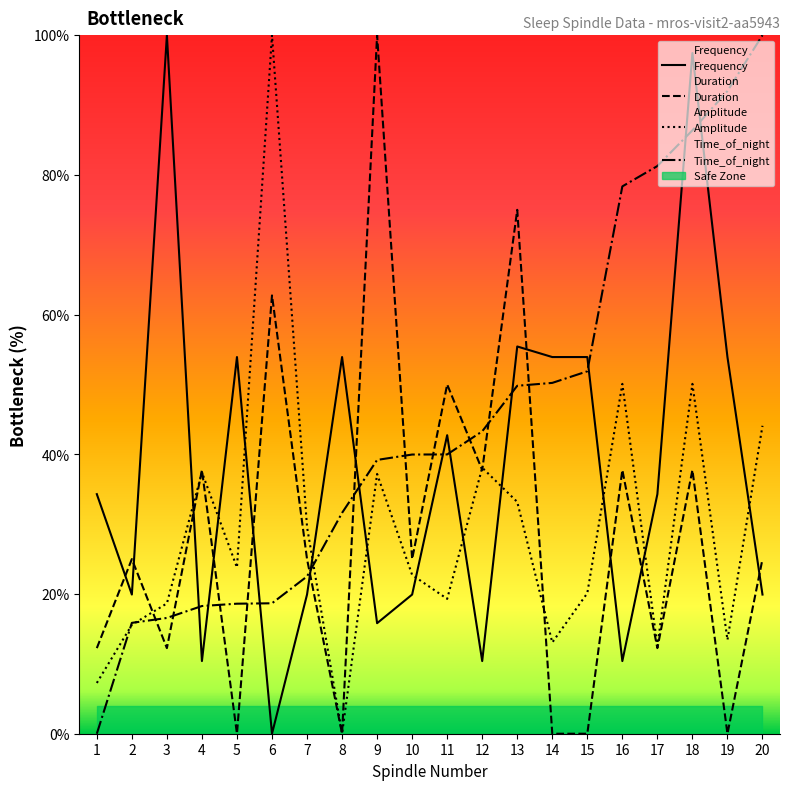

How many data points in Duration are above 24?

12